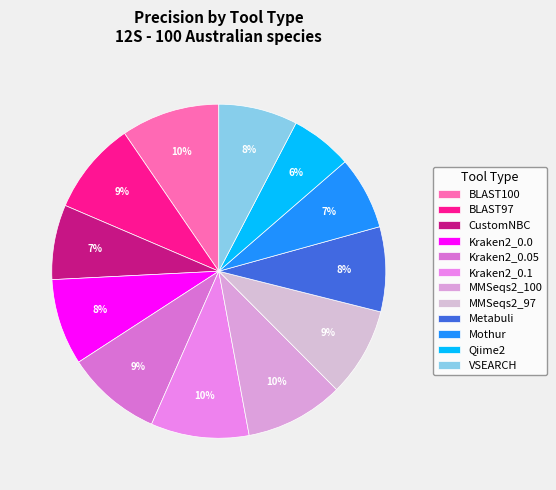

Does Kraken2_0.05 account for over 50% of the chart?

No